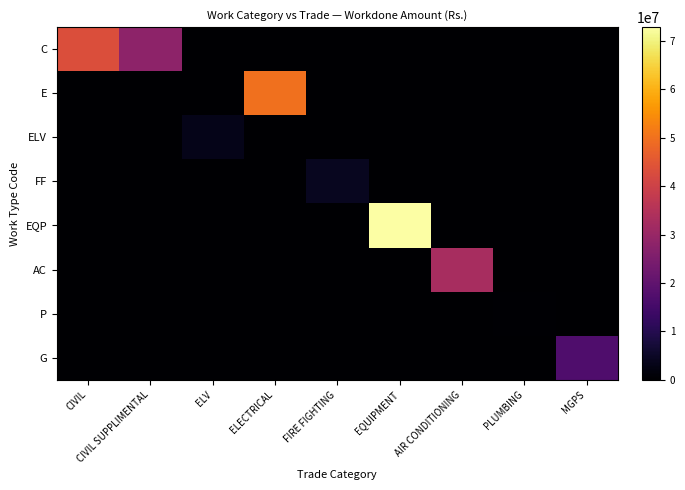

Count the number of categories in the chart.

9